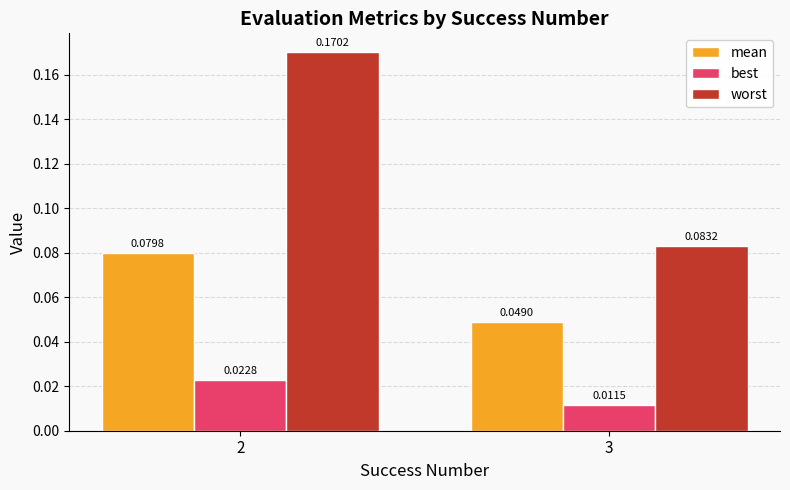

Is the value of worst at 3 greater than the value of best at 2?

Yes